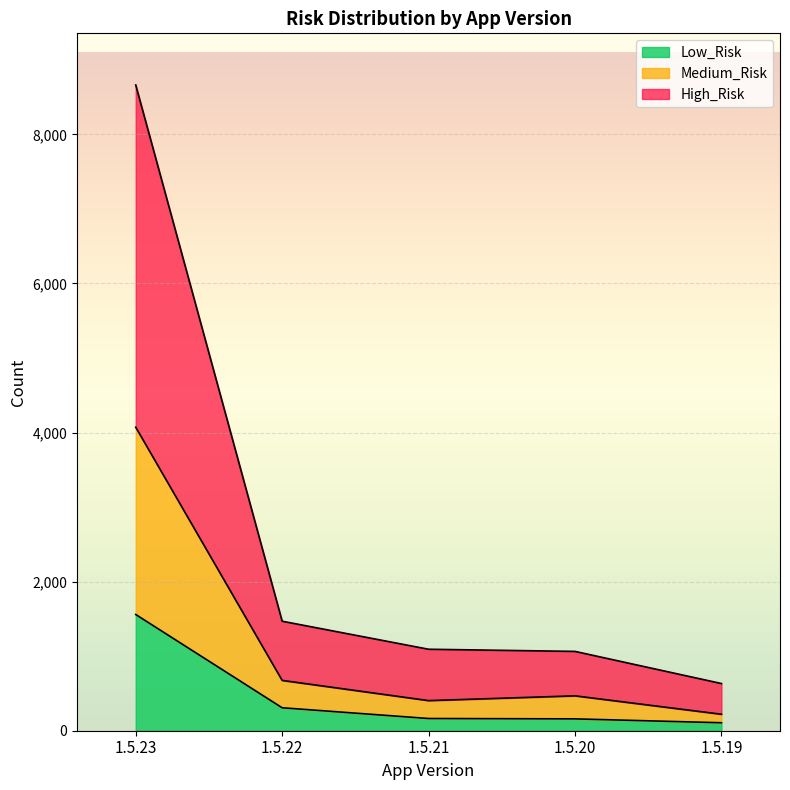

How many data points does each series have?

5